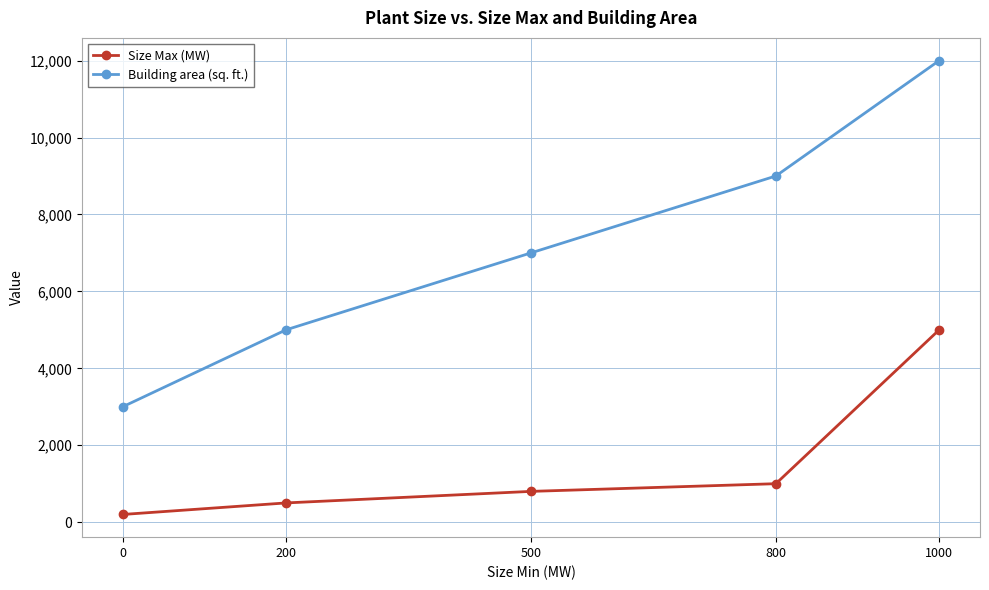

What is the sum of all Size Max (MW) values?

7500